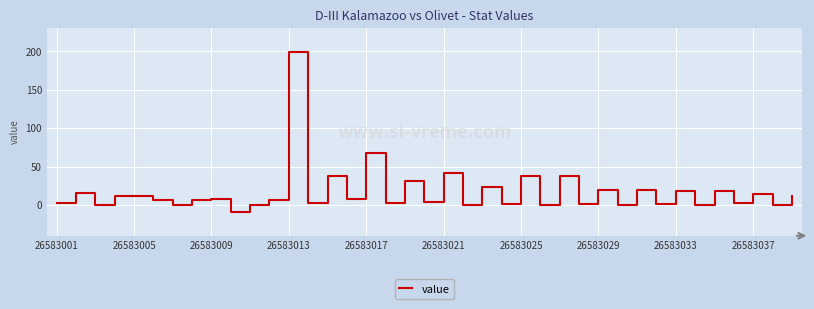

What is the maximum value shown in the chart?

199